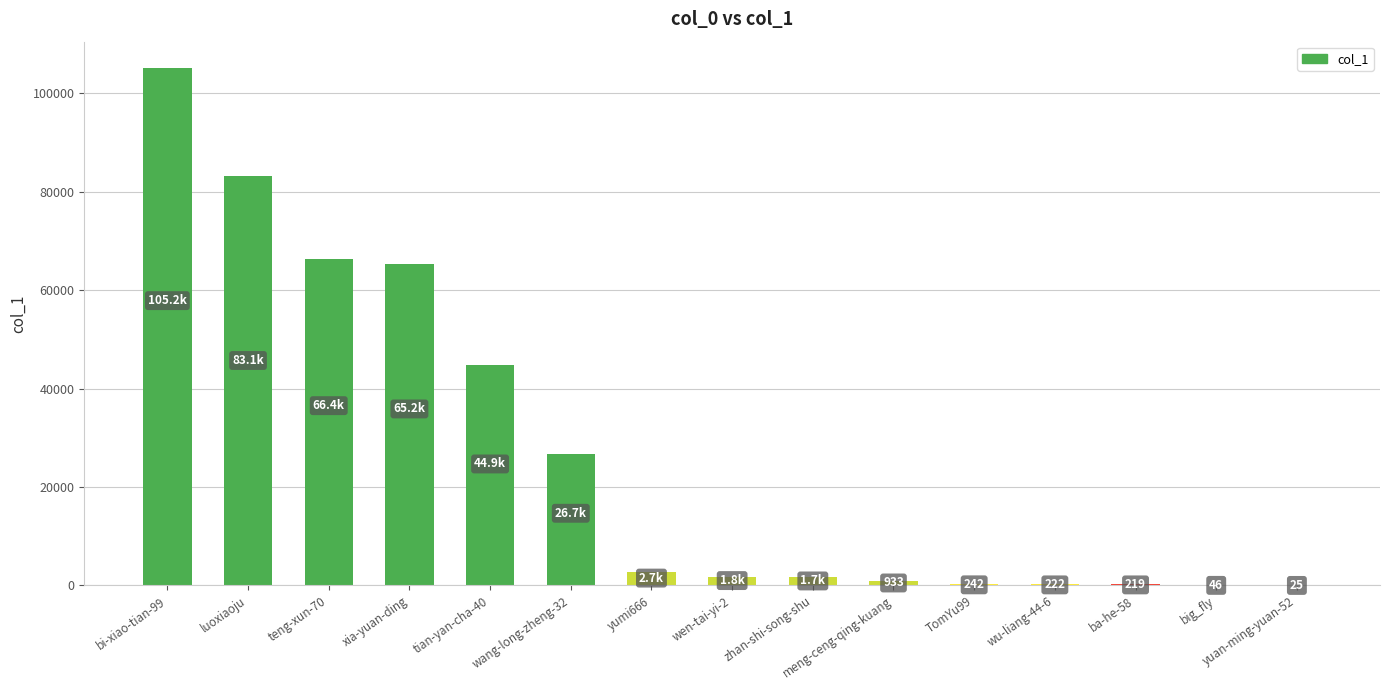

What is the change in value from bi-xiao-tian-99 to xia-yuan-ding?

-39991